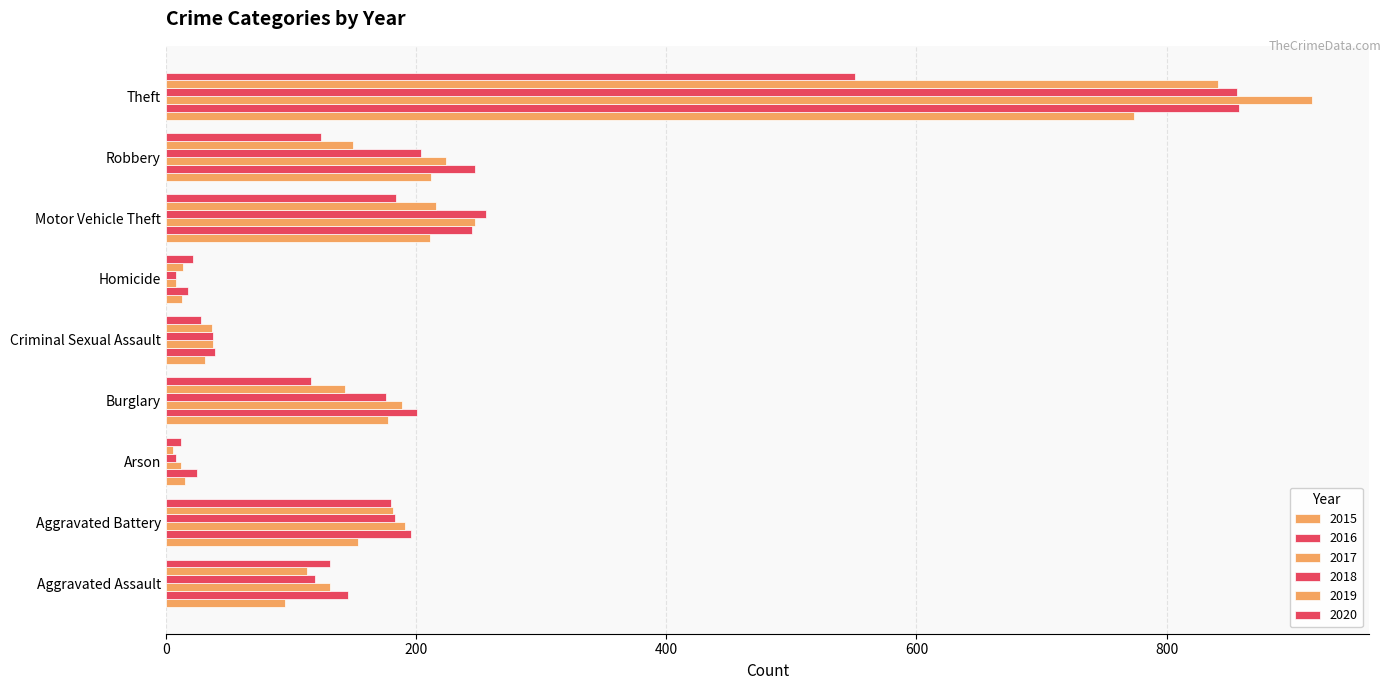

What is the sum of all 2016 values?

1975